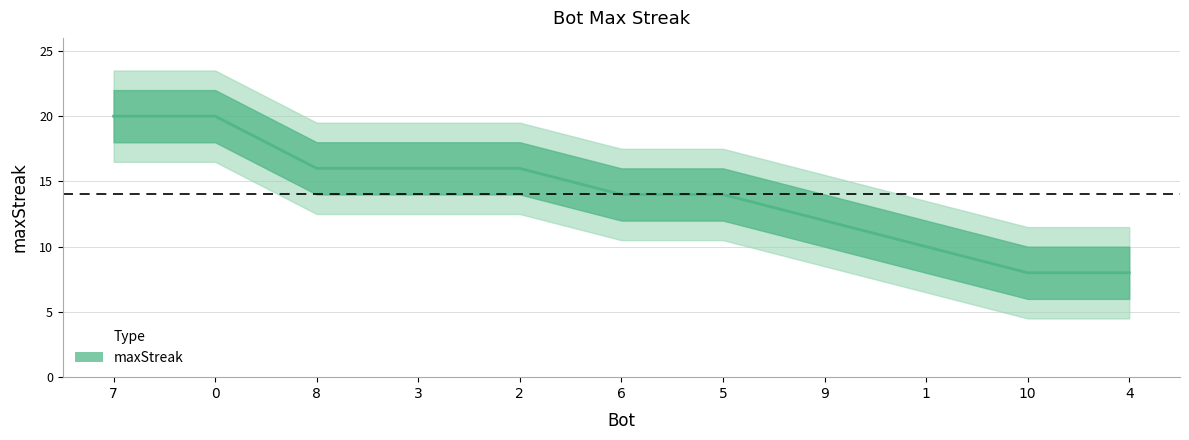

Does the chart have visible grid lines?

Yes